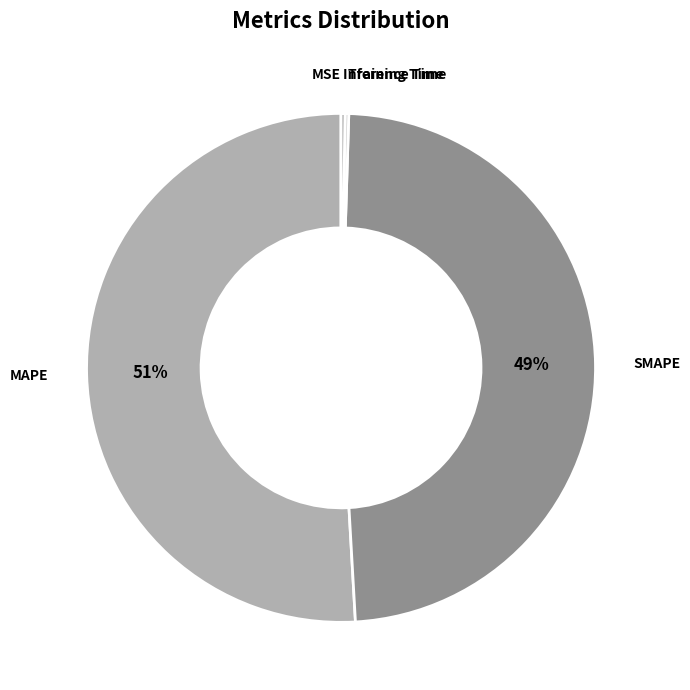

To the nearest percent, what is the difference between the largest and smallest slice percentages?

51%